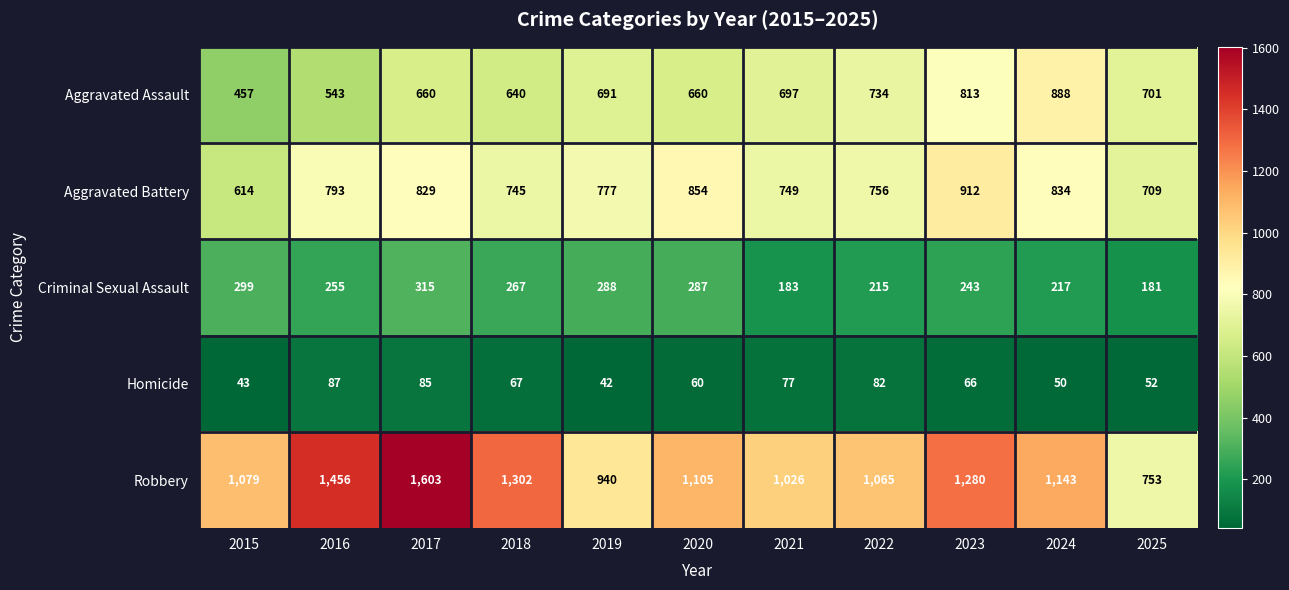

Where is Aggravated Battery nearest to the value 763?

2022